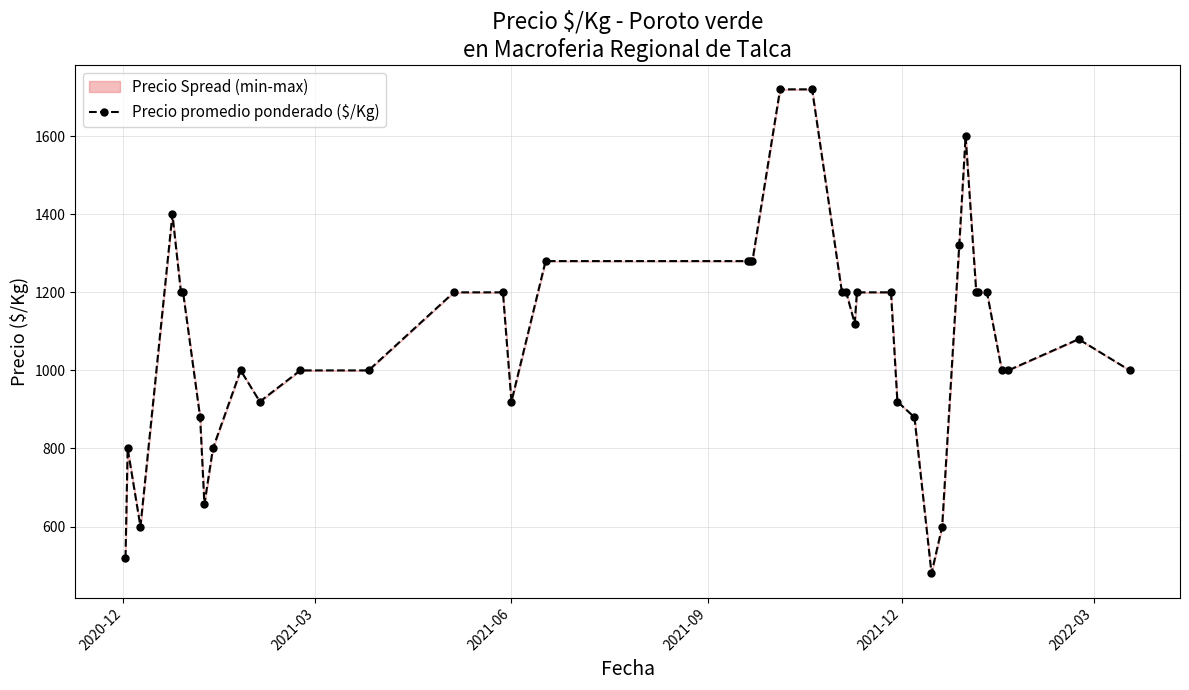

What is the sum of all values?

43257.2